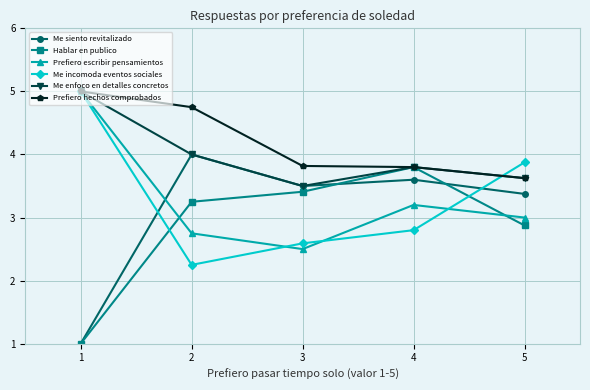

What is the sum of all Me enfoco en detalles concretos values?

19.9